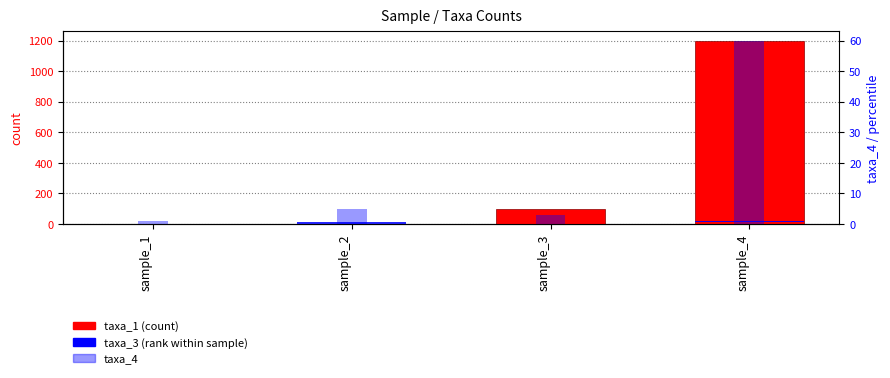

True or false: taxa_1 has a value of 2126 at sample_4.

False